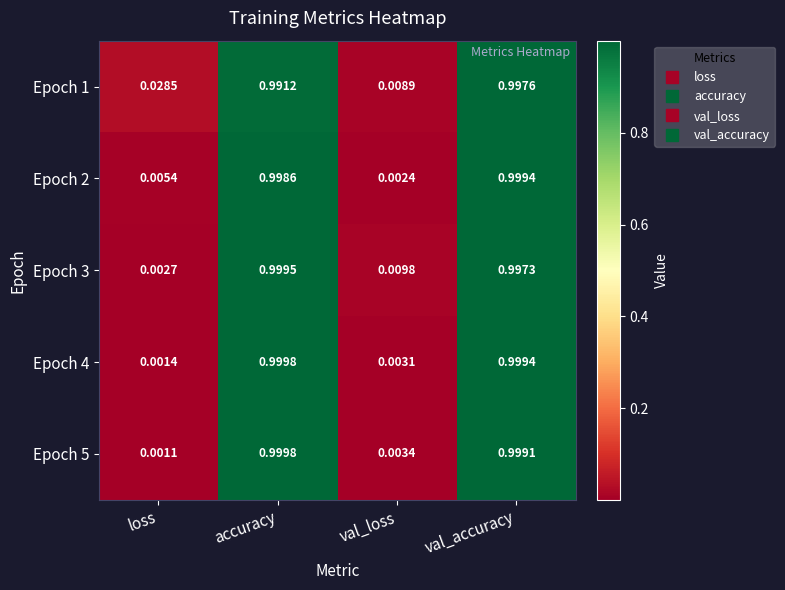

At which category is the sum across all series the highest?

val_accuracy